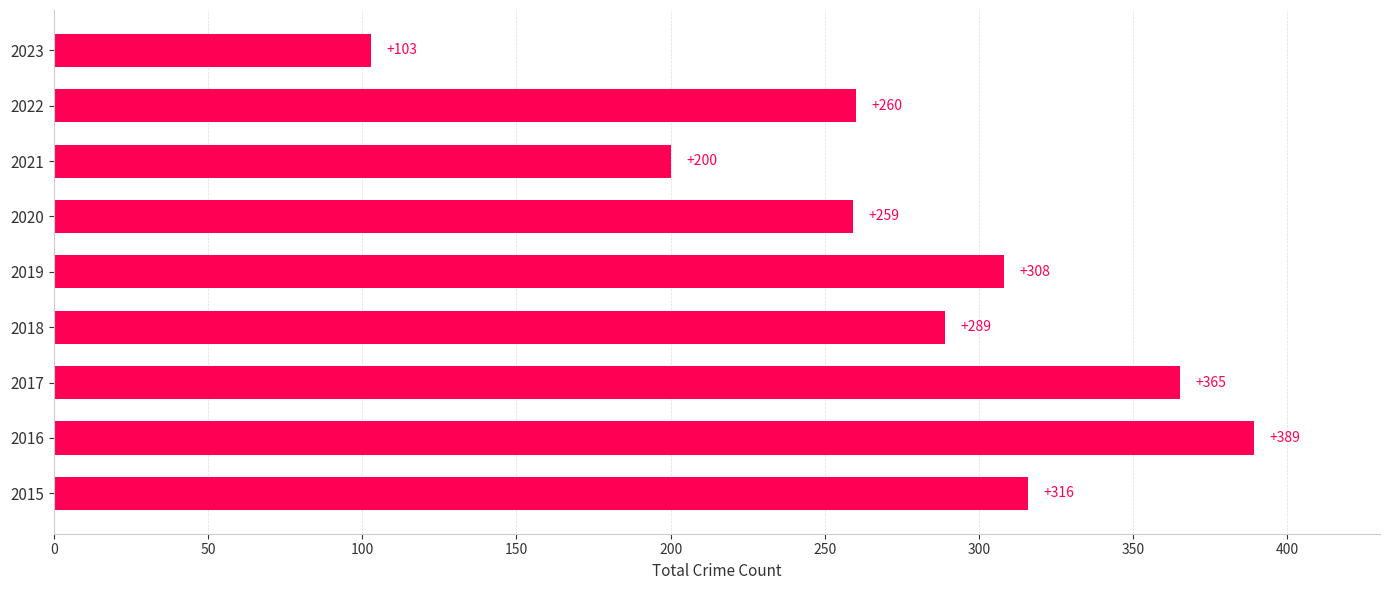

What is the average value?

277